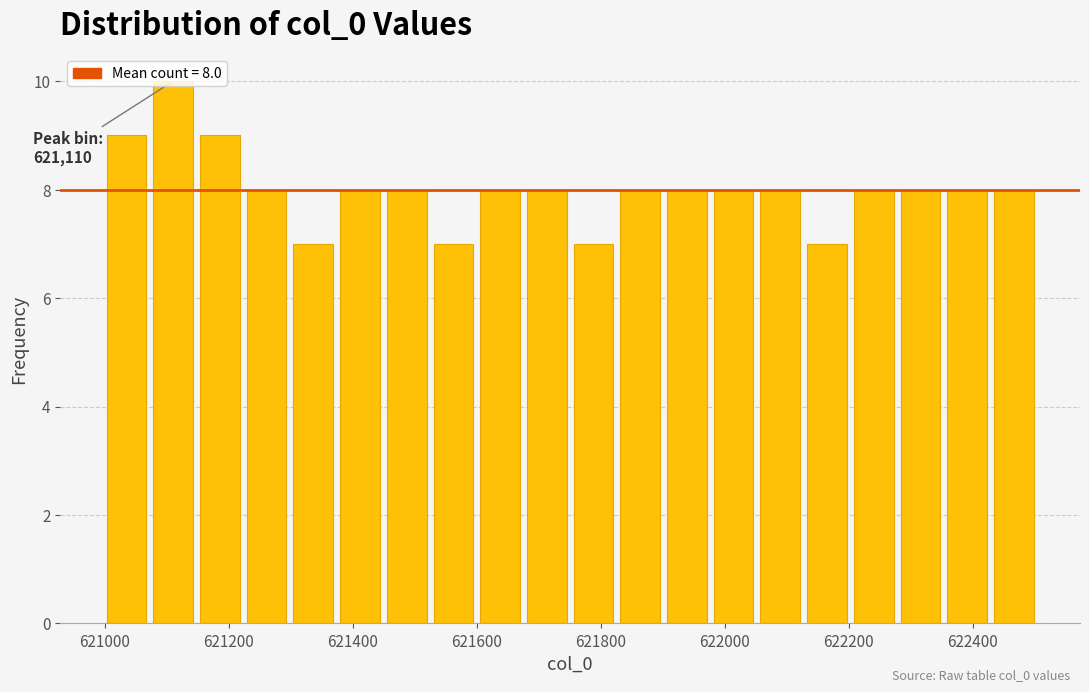

Around what value on the x-axis is the tallest bar? Give the approximate position of its centre, as read against the axis.

621120